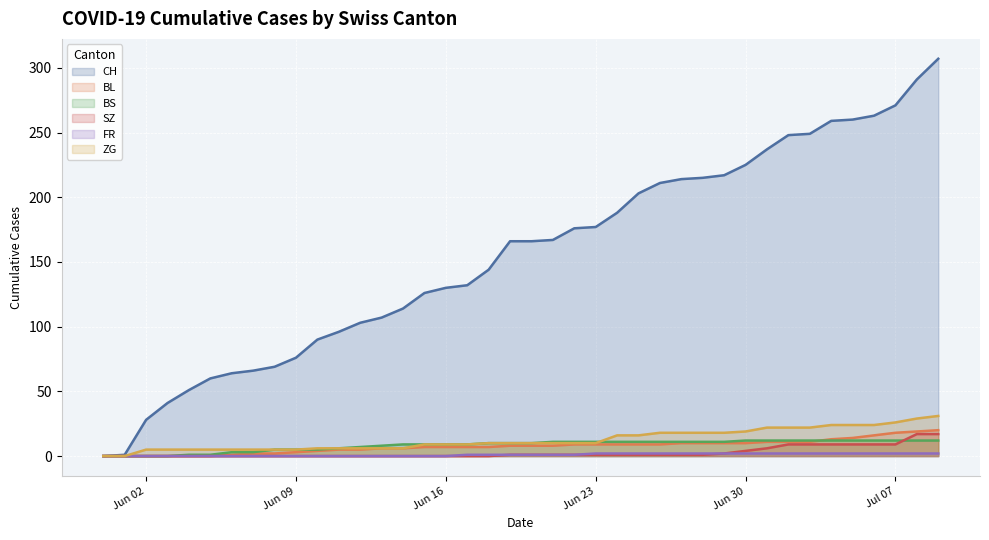

What is the label of the 18th point from the left?

2020-06-17